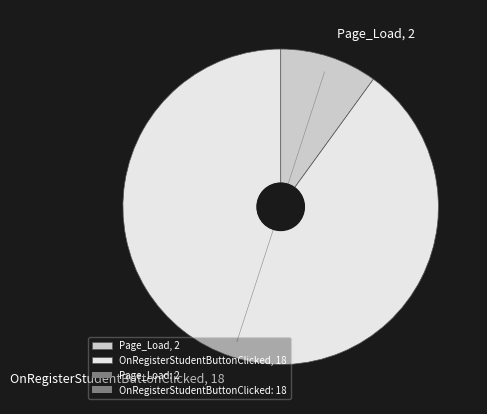

True or false: OnRegisterStudentButtonClicked accounts for 99% of the total.

False